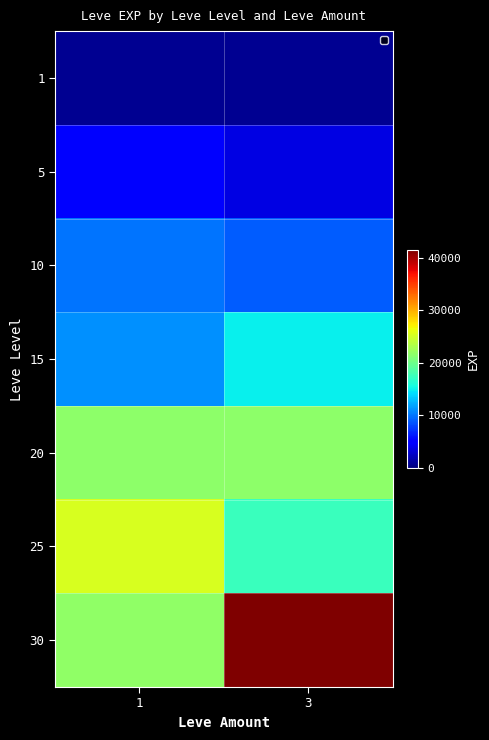

Which label corresponds to the smallest value in the chart?

1